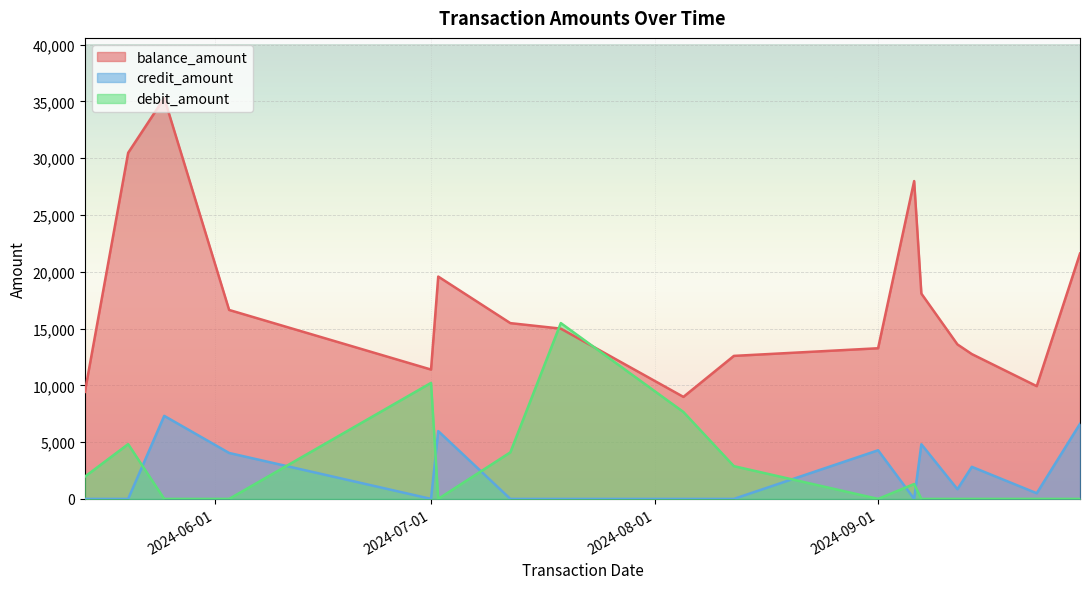

Where do debit_amount and balance_amount first cross each other?

2024-07-12 and 2024-07-19